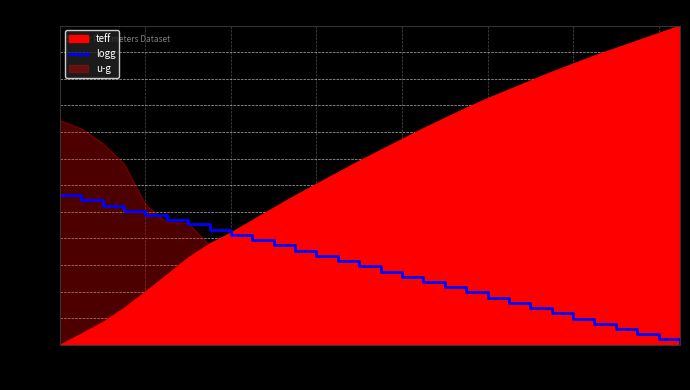

True or false: there are more than 2 points higher than both neighbors.

False